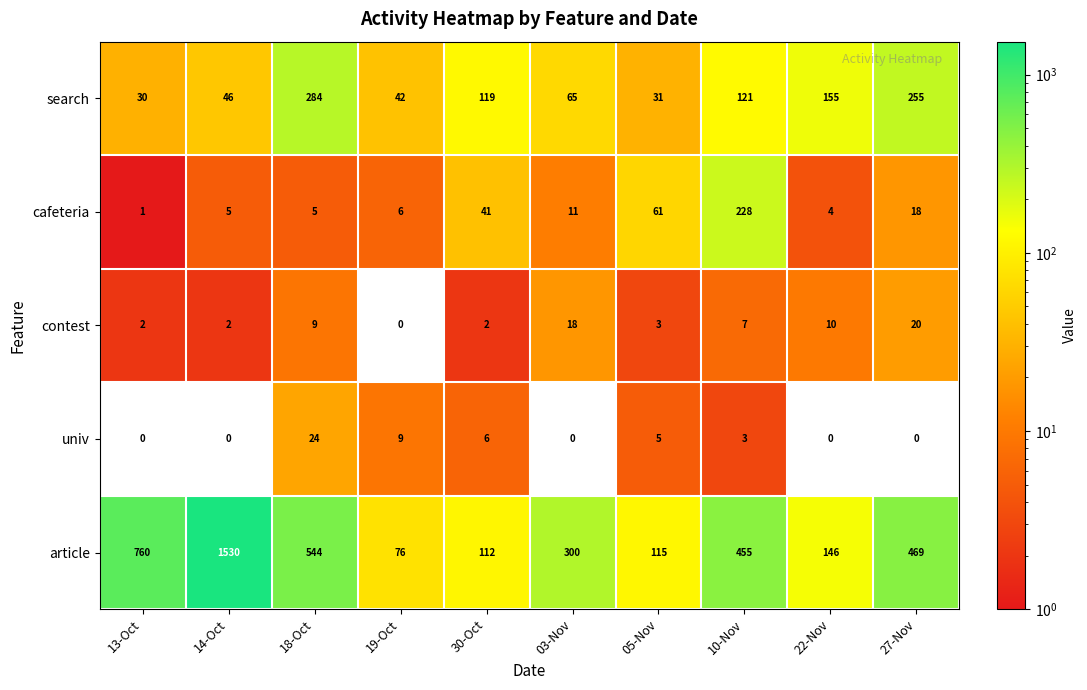

Which series has the largest range (max minus min)?

article